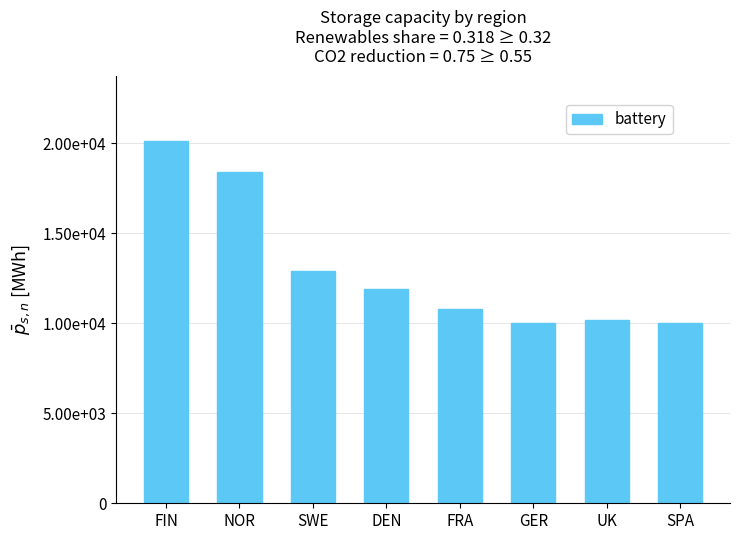

What is the change in value from FIN to UK?

-9900